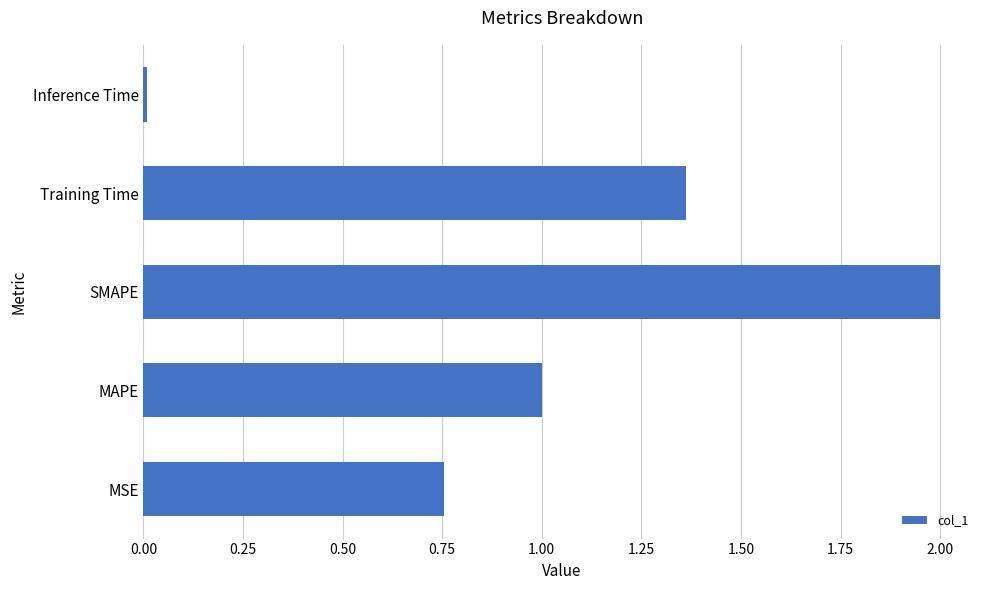

Is it true that the value at MAPE is 0.4?

False